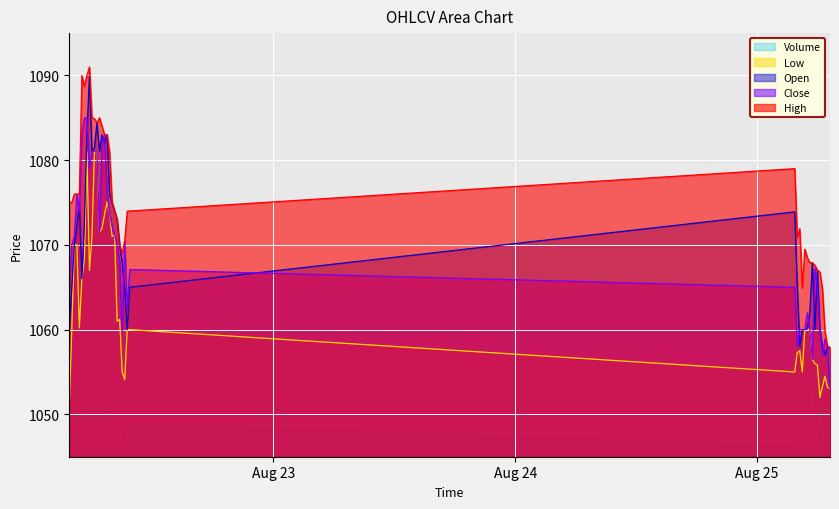

Between 2025-08-22 09:30 and 2025-08-25 05:30, which series saw the biggest shift?

Open